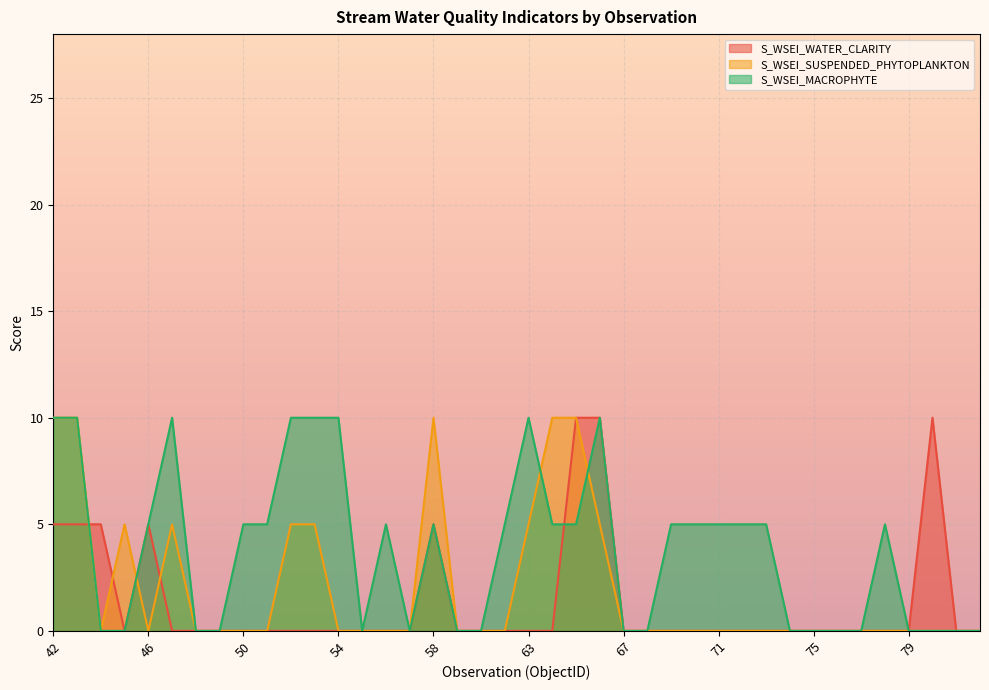

At how many categories does at least one series exceed 0?

25